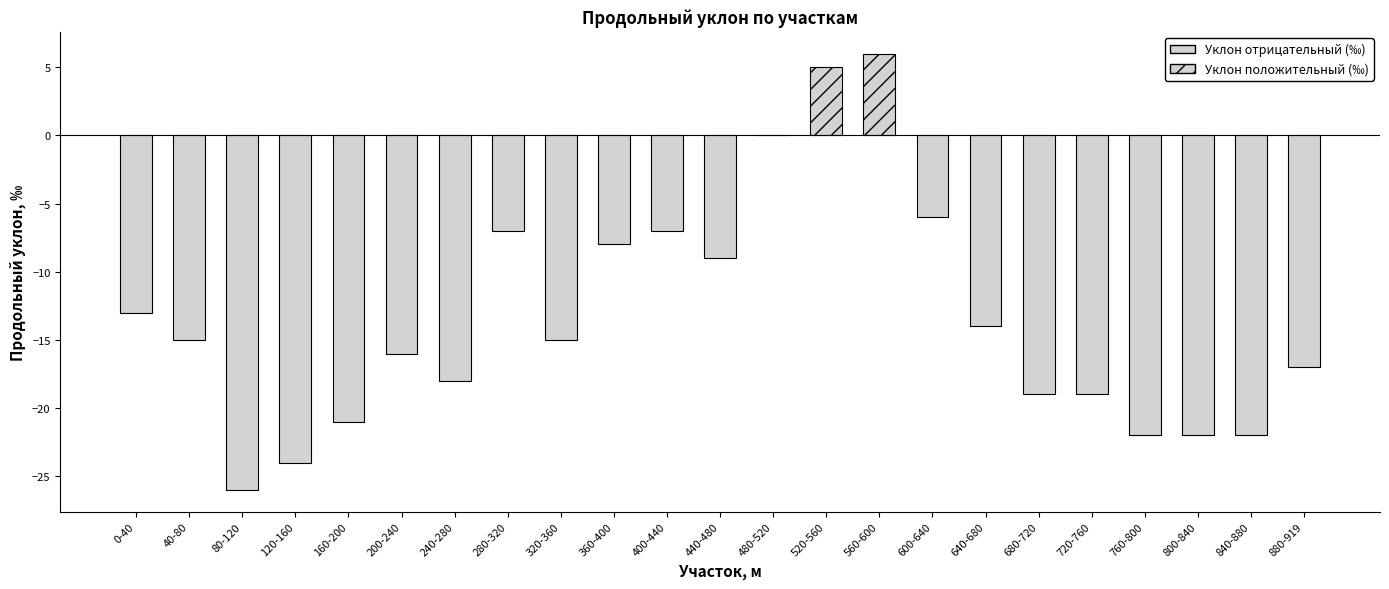

The value at 280-320 is -7. True or false?

True